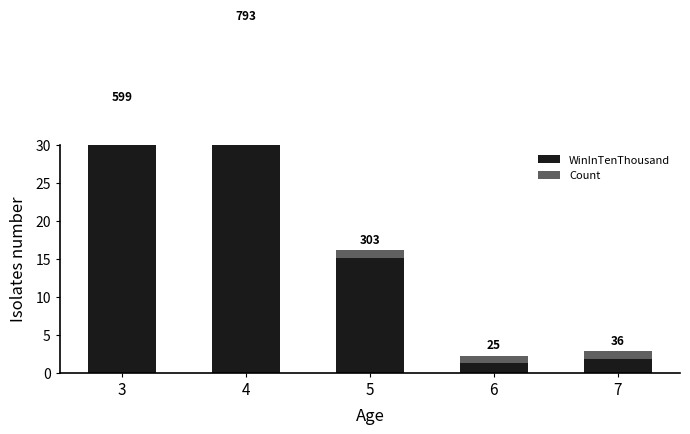

List the series in order of their peak value, lowest first.

Count, WinInTenThousand